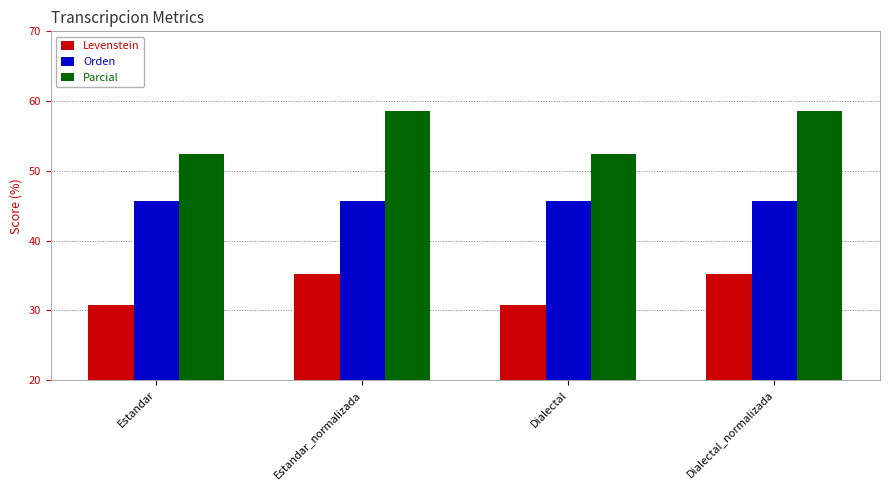

What is the spread (max minus min) of values at Dialectal?

21.6